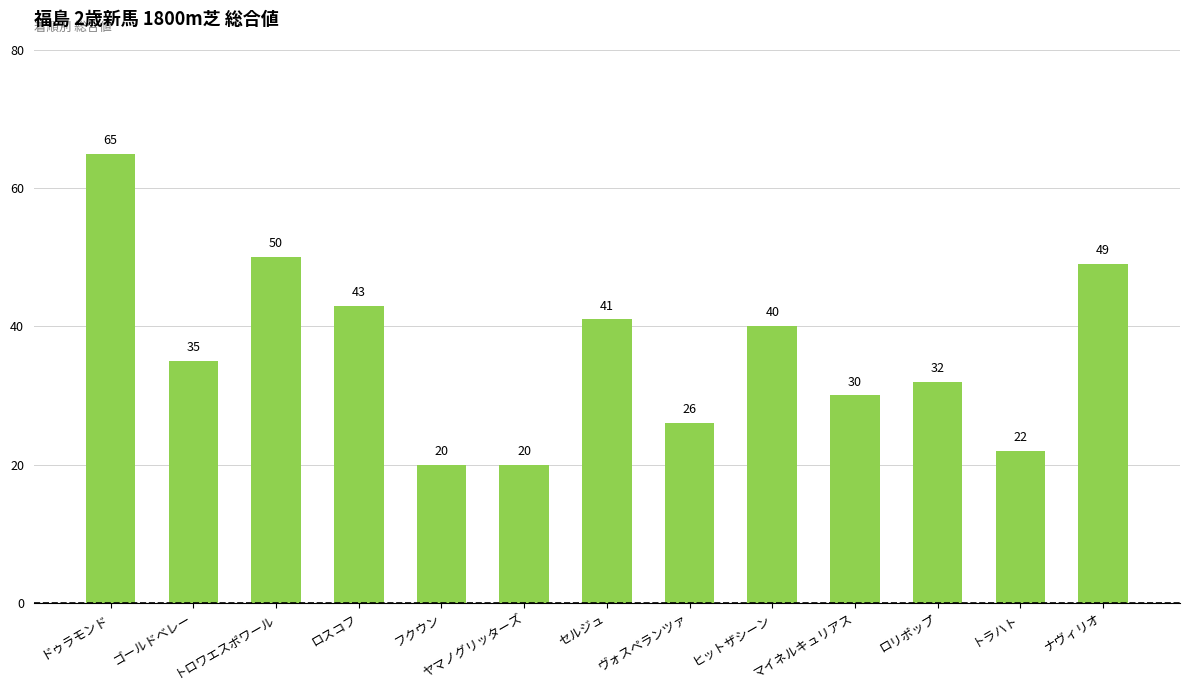

The chart shows a value of 35 at ゴールドベレー. True or false?

True